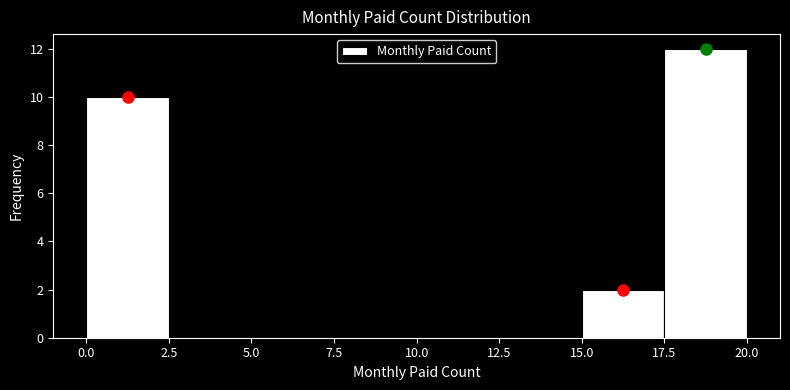

Reading left to right, list every bar in this chart as the range it spans on the x-axis followed by its height. The values are not printed on the chart, so give them approximately, as read against the axis.

0.0 to 2.5: 10
2.5 to 5.0: 0
5.0 to 7.5: 0
7.5 to 10.0: 0
10.0 to 12.5: 0
12.5 to 15.0: 0
15.0 to 17.5: 2
17.5 to 20.0: 12